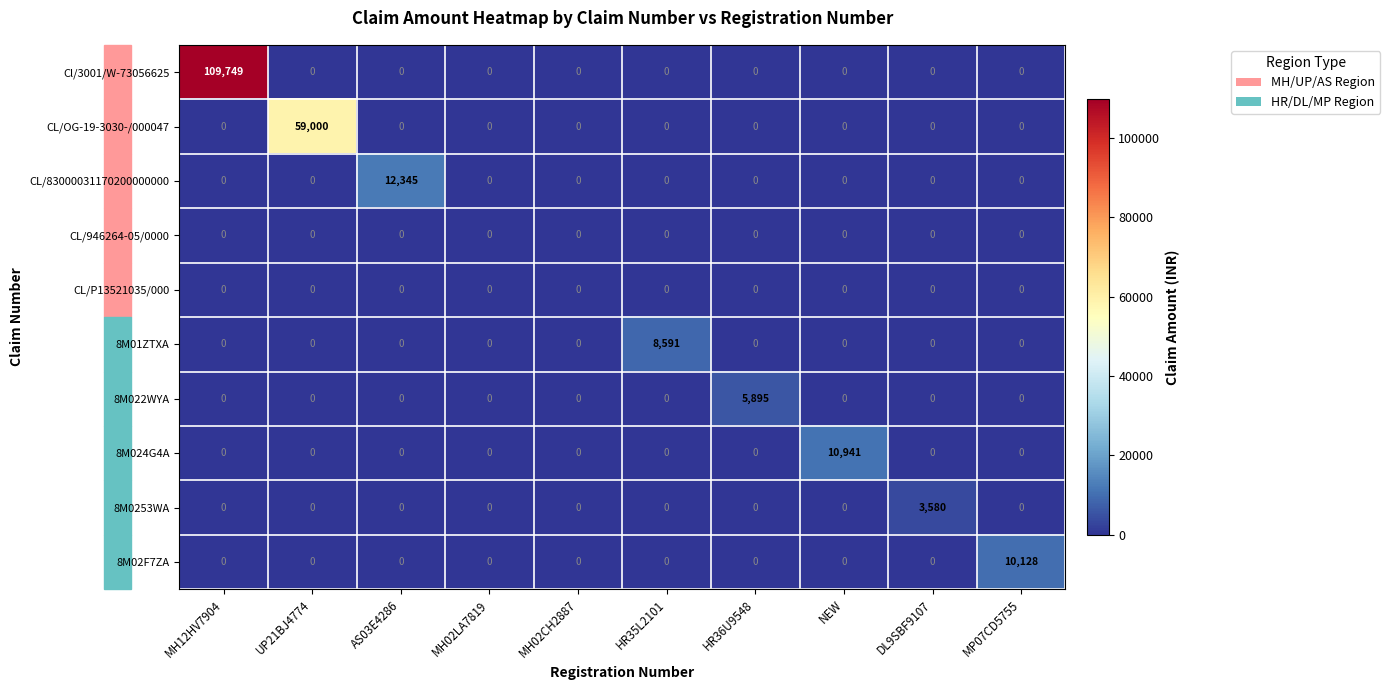

True or false: 8M02F7ZA has a value of 10128 at MP07CD5755.

True